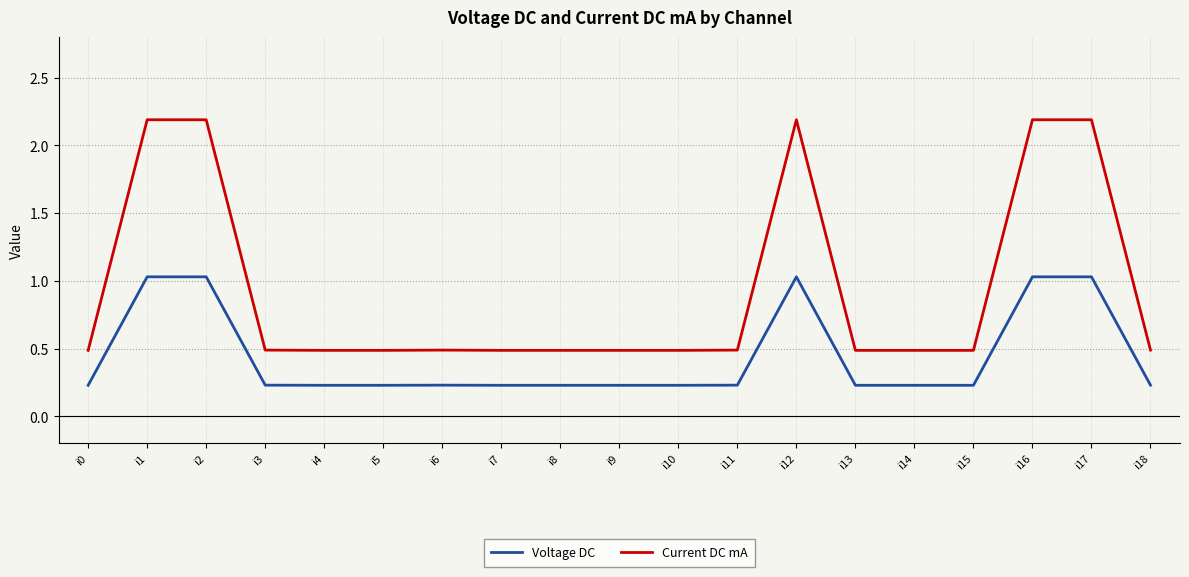

What are all the series names shown in the legend?

Voltage DC, Current DC mA